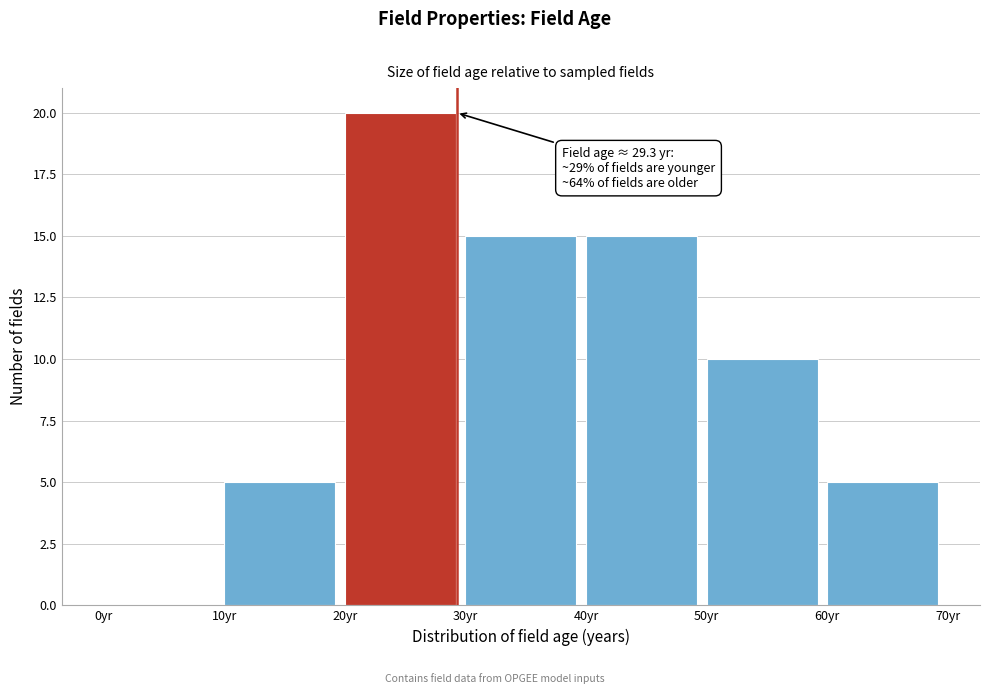

Over which range of the x-axis is the bar tallest?

20 to 30